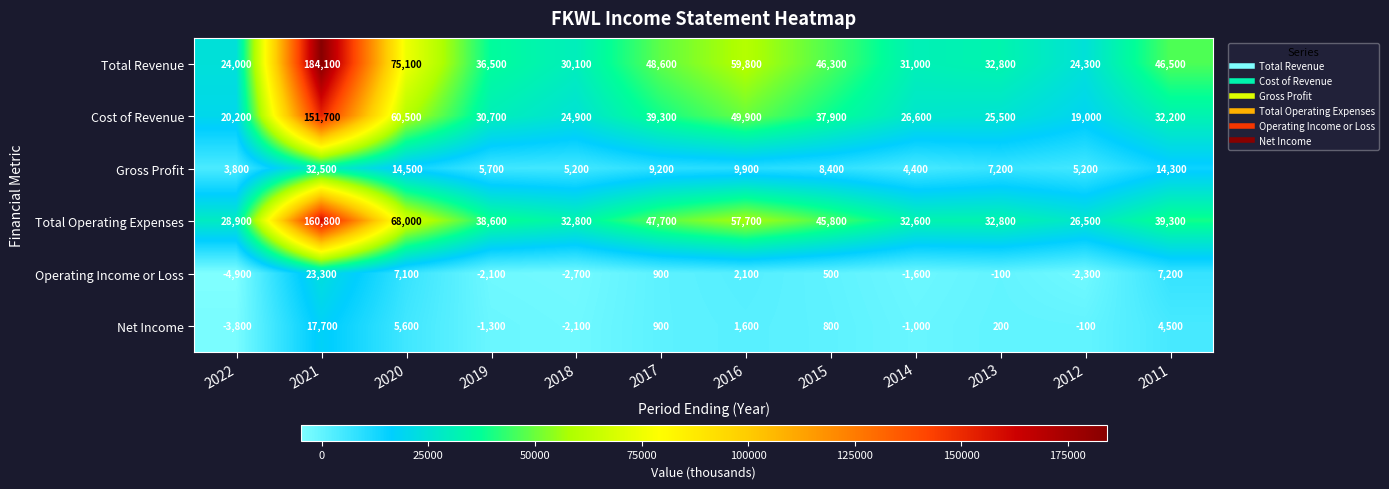

Which series has the largest total across all categories?

Total Revenue